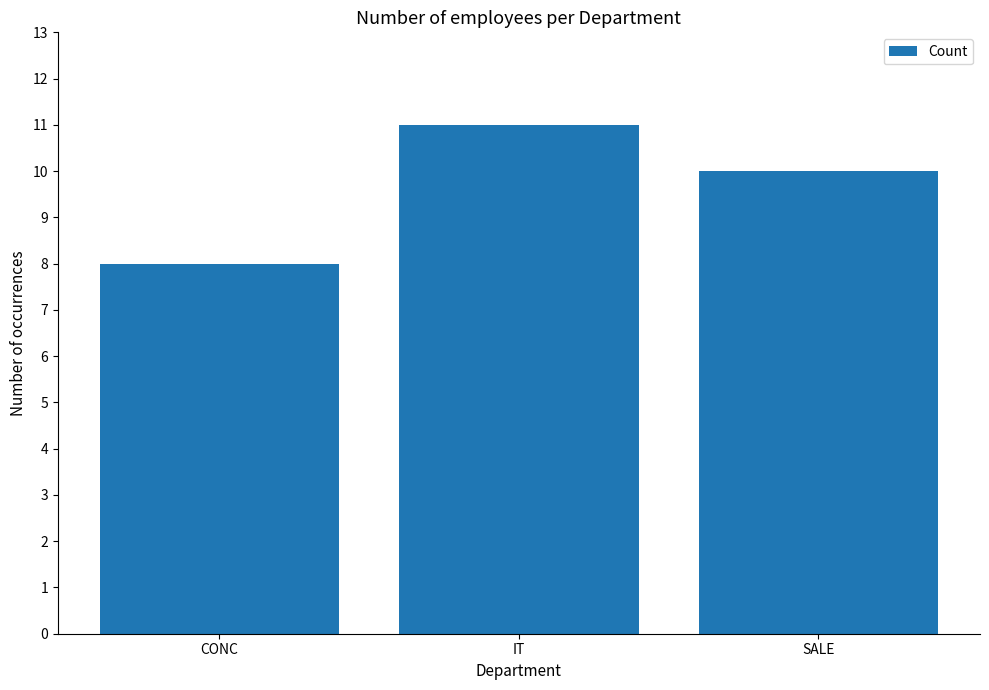

What is the label of the 3rd bar from the left?

SALE